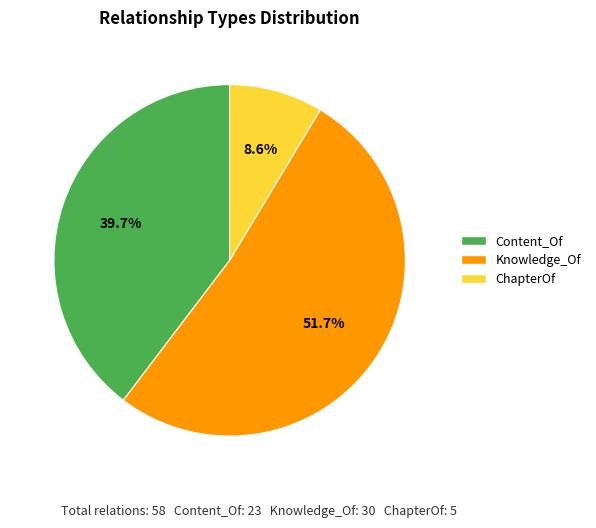

Which category accounts for the majority?

Knowledge_Of